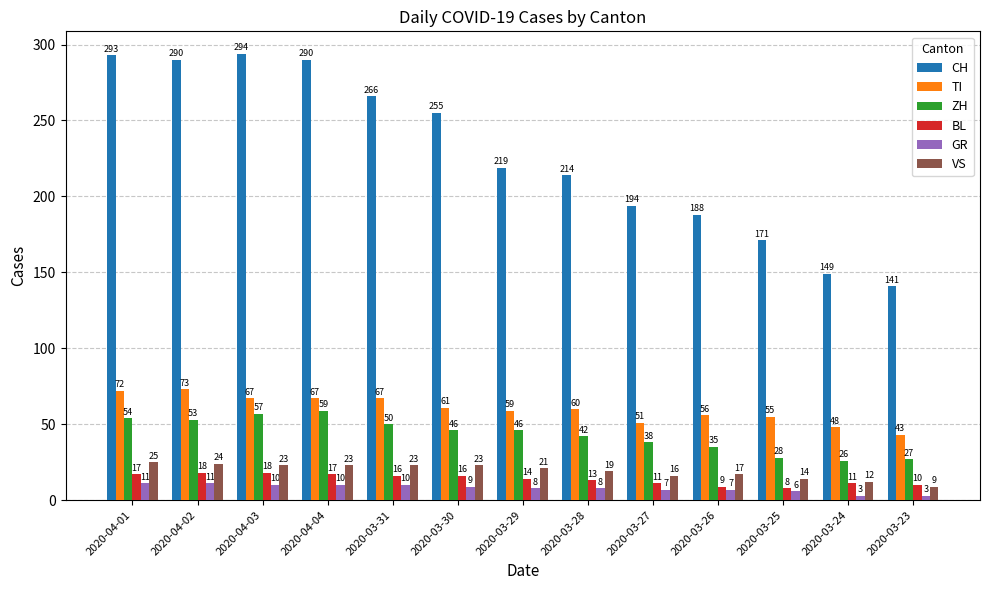

Rank the series by their maximum value, from highest to lowest.

CH, TI, ZH, VS, BL, GR